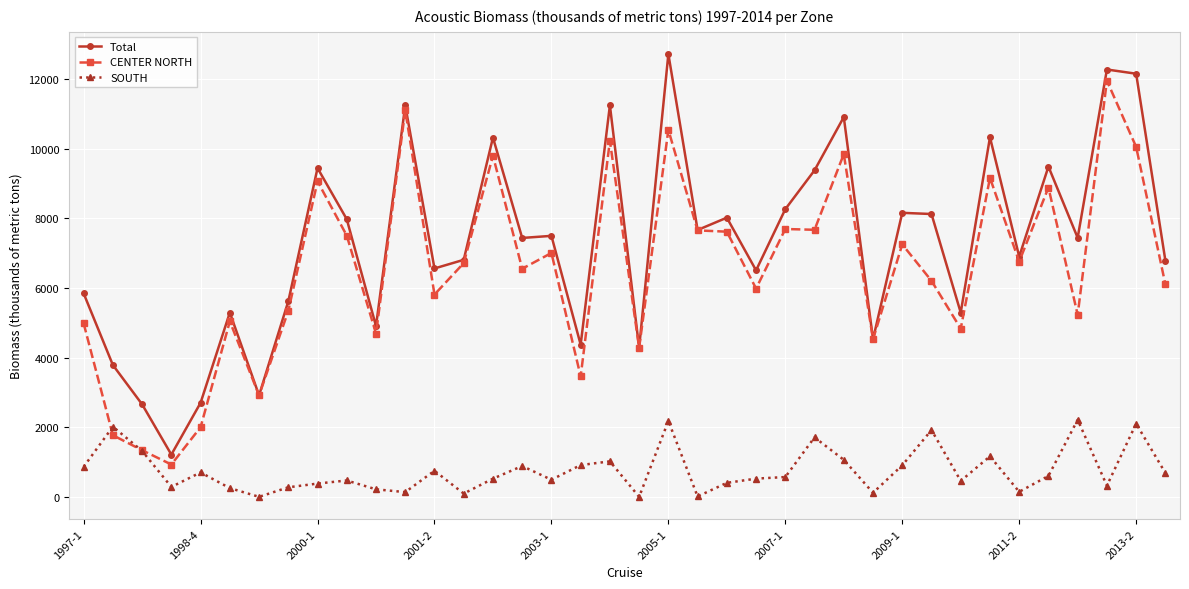

Which series has the largest total across all categories?

Total